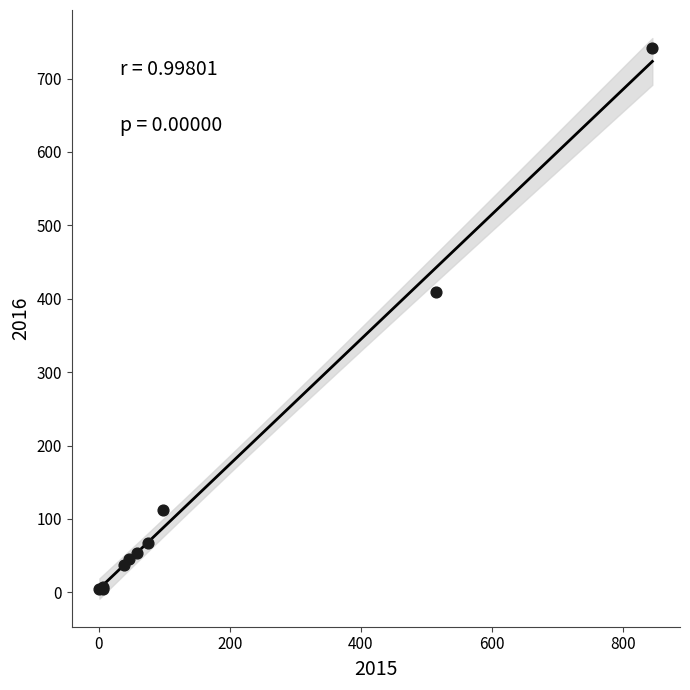

What Y value in the scatter plot is closest to 372?

409